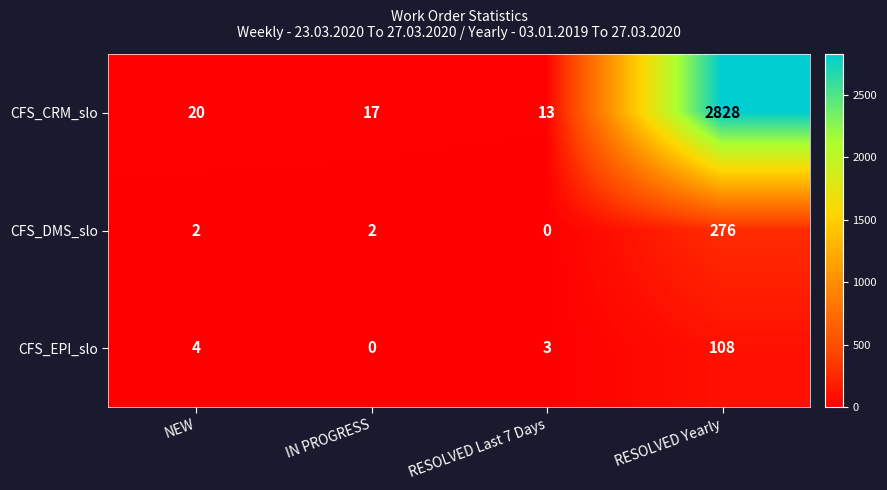

Which series has the largest total across all categories?

CFS_CRM_slo